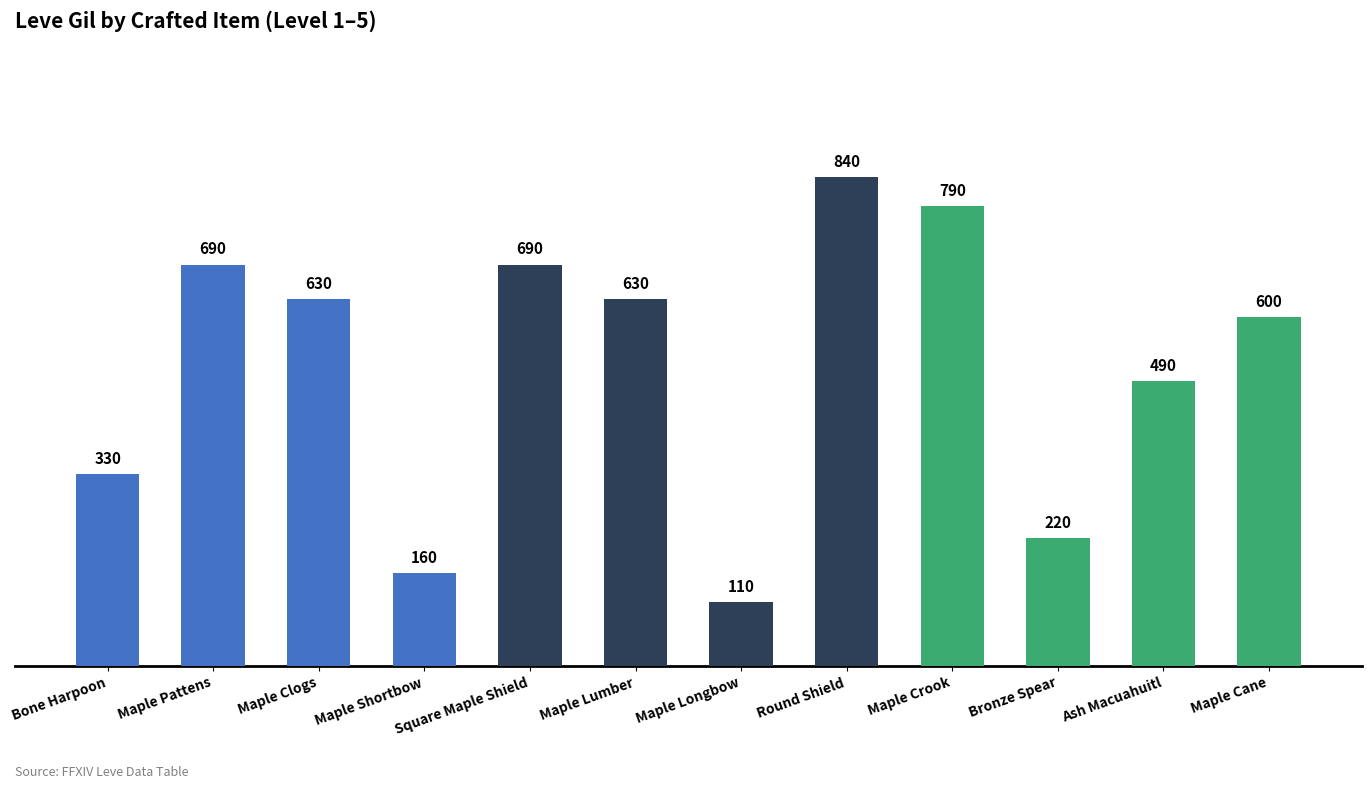

True or false: the data shows 260 at Maple Shortbow.

False